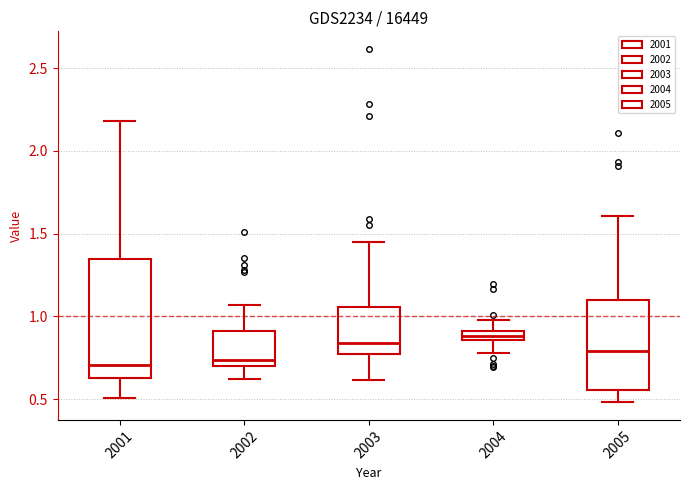

Which box is the tallest, from its lower edge to its upper edge?

2001